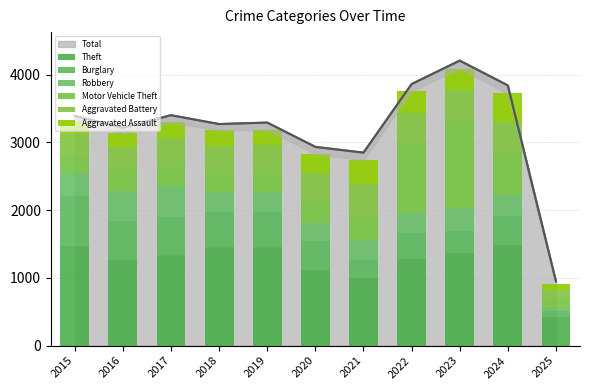

How many categories are shown in the chart?

11